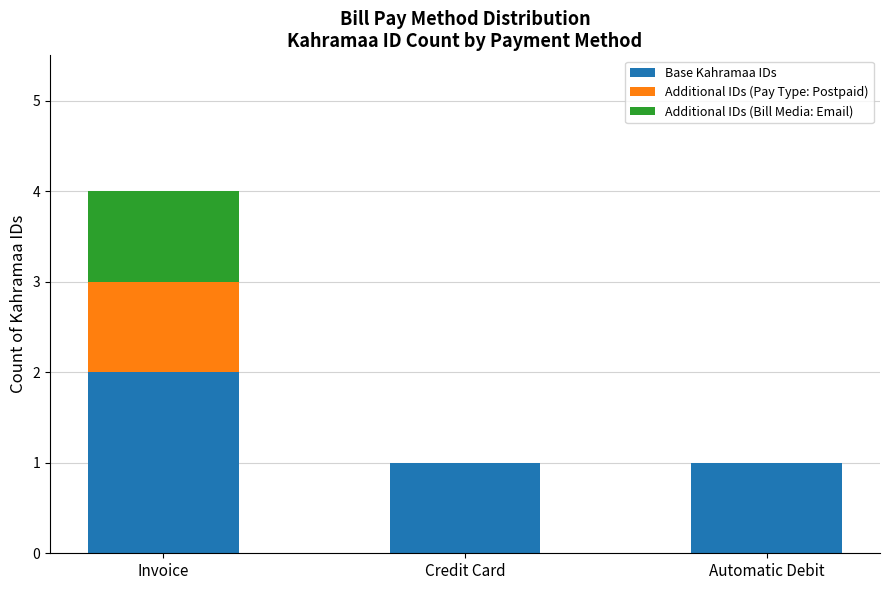

Reading left to right, transcribe the values for Base Kahramaa IDs.

Invoice=2	Credit Card=1	Automatic Debit=1